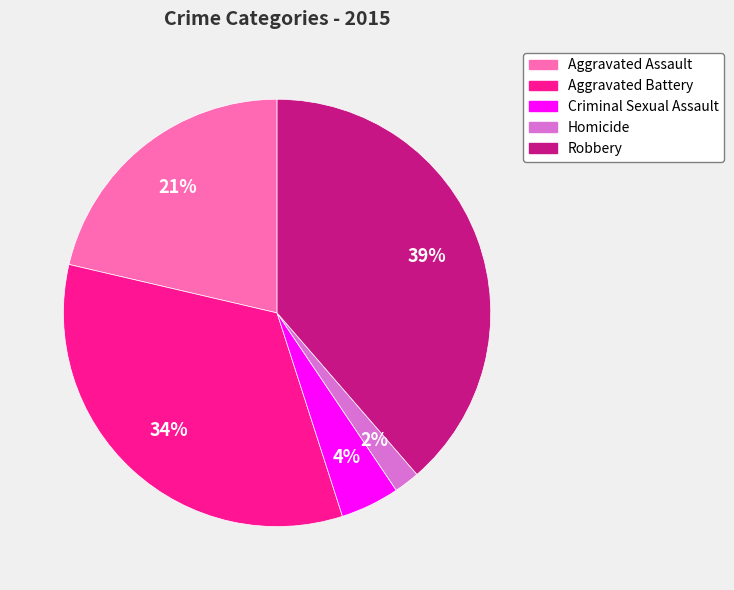

To the nearest percent, what portion does Aggravated Assault represent?

21%